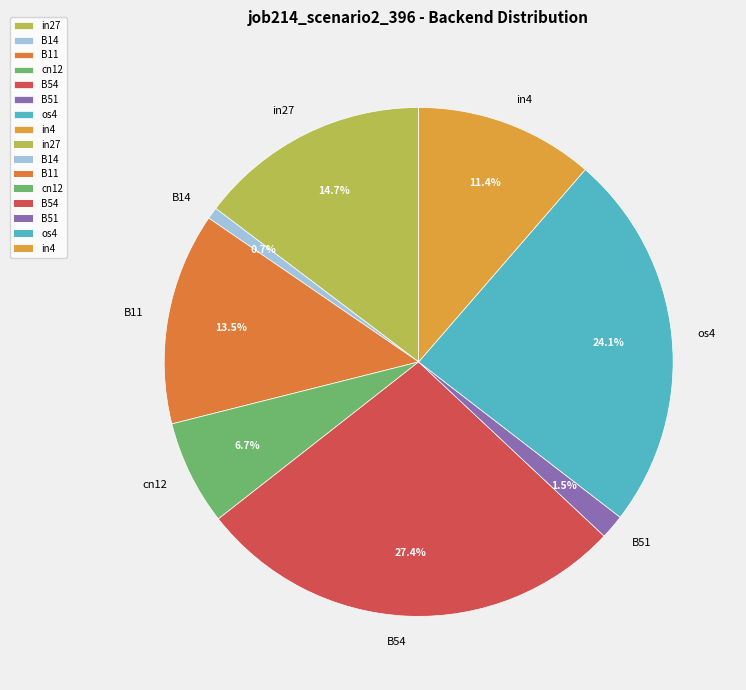

Rank the categories by value from highest to lowest.

B54, os4, in27, B11, in4, cn12, B51, B14